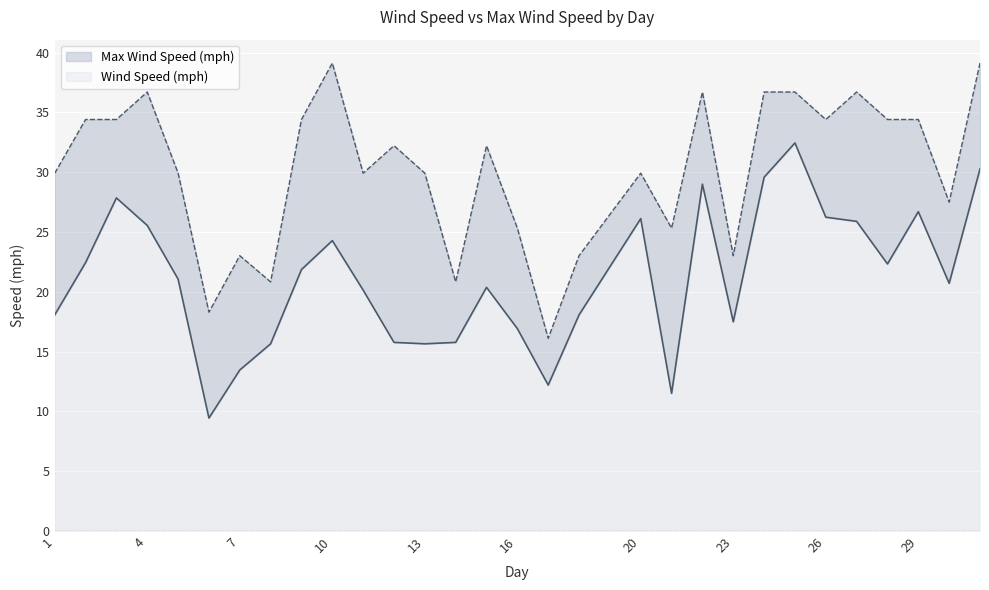

Is the value of Wind Speed (mph) at 22 greater than the value of Max Wind Speed (mph) at 4?

No